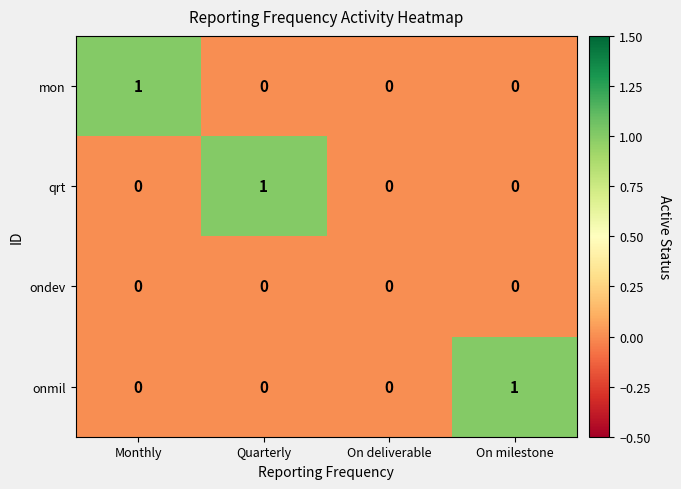

How many positive values does the onmil series have?

1